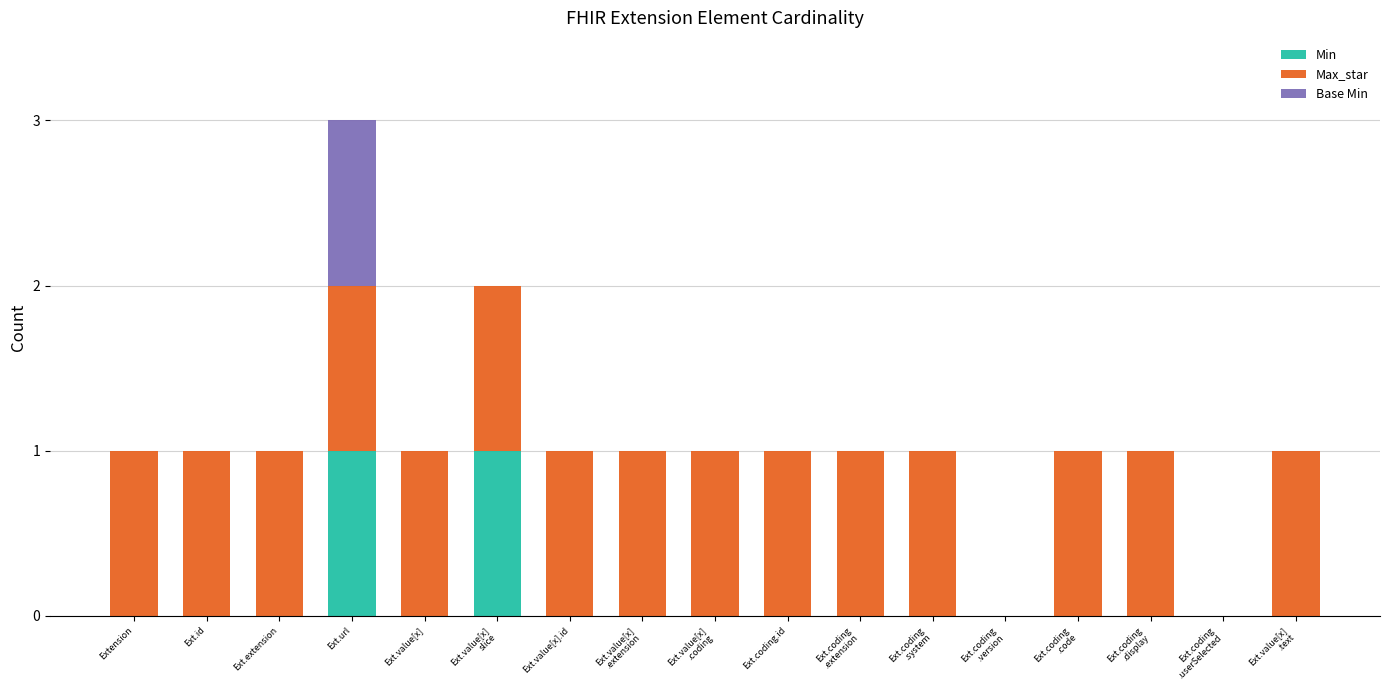

Does the chart contain stacked bars?

Yes